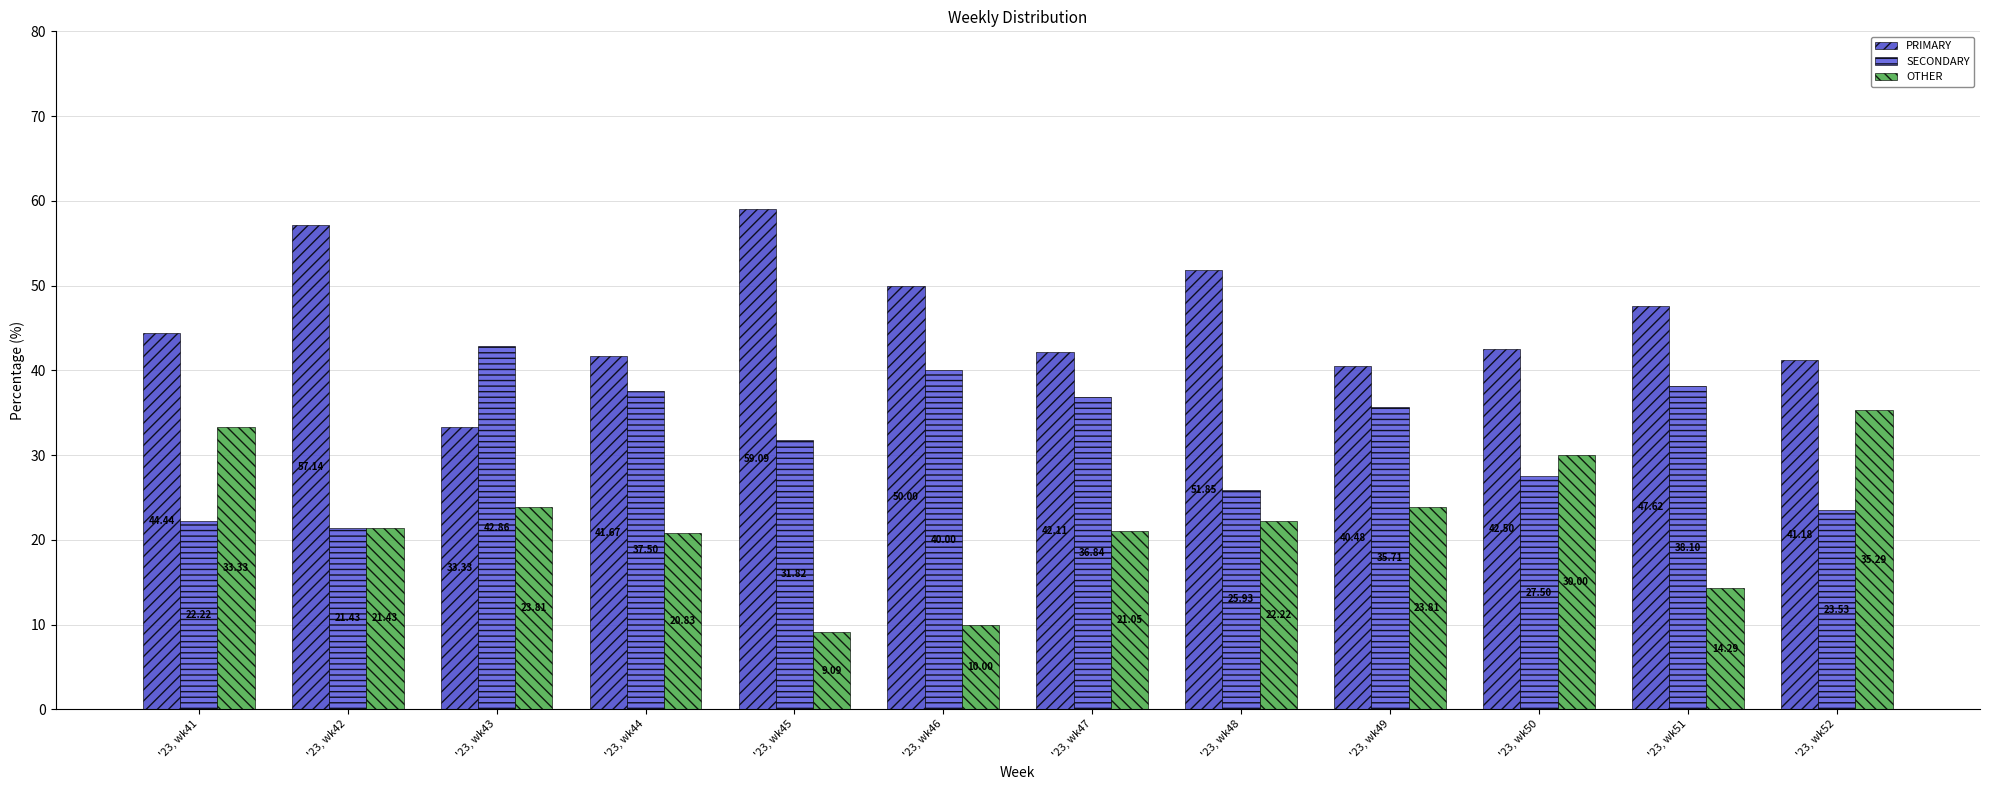

Is it true that SECONDARY equals 35.7 at '23, wk49?

True